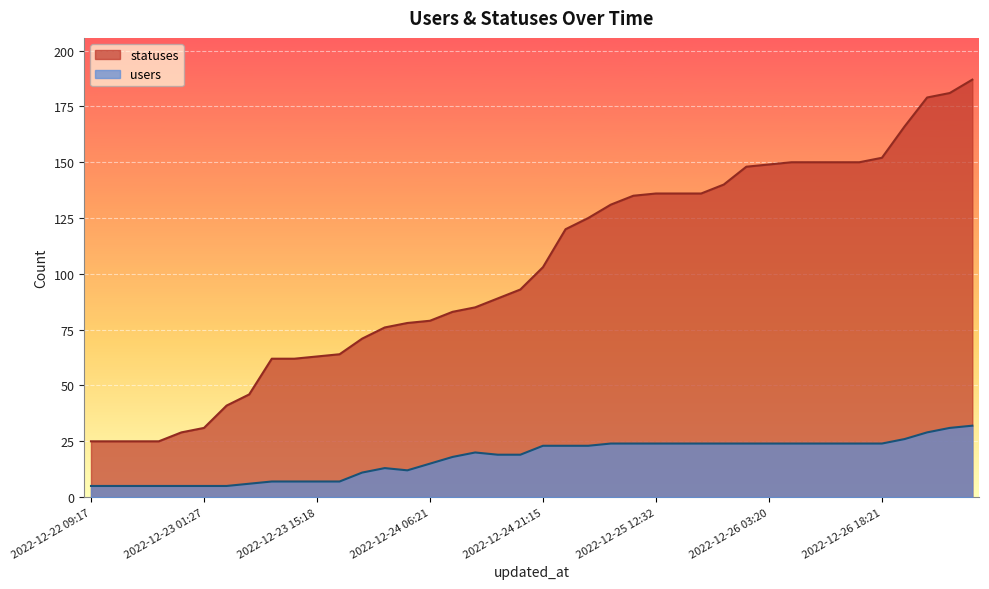

Reading right to left, what are all the values shown in this chart?

statuses: 2022-12-27 06:23=187	2022-12-27 03:19=181	2022-12-27 01:26=179	2022-12-26 21:15=166	2022-12-26 18:21=152	2022-12-26 15:18=150	2022-12-26 12:33=150	2022-12-26 09:17=150	2022-12-26 06:23=150	2022-12-26 03:20=149	2022-12-26 01:33=148	2022-12-25 21:15=140	2022-12-25 18:21=136	2022-12-25 15:17=136	2022-12-25 12:32=136	2022-12-25 09:16=135	2022-12-25 06:21=131	2022-12-25 03:19=125	2022-12-25 01:37=120	2022-12-24 21:15=103	2022-12-24 18:21=93	2022-12-24 15:17=89	2022-12-24 12:31=85	2022-12-24 09:16=83	2022-12-24 06:21=79	2022-12-24 03:19=78	2022-12-24 01:21=76	2022-12-23 21:15=71	2022-12-23 18:22=64	2022-12-23 15:18=63	2022-12-23 12:34=62	2022-12-23 09:17=62	2022-12-23 06:23=46	2022-12-23 03:20=41	2022-12-23 01:27=31	2022-12-22 21:16=29	2022-12-22 18:23=25	2022-12-22 15:20=25	2022-12-22 12:35=25	2022-12-22 09:17=25
users: 2022-12-27 06:23=32	2022-12-27 03:19=31	2022-12-27 01:26=29	2022-12-26 21:15=26	2022-12-26 18:21=24	2022-12-26 15:18=24	2022-12-26 12:33=24	2022-12-26 09:17=24	2022-12-26 06:23=24	2022-12-26 03:20=24	2022-12-26 01:33=24	2022-12-25 21:15=24	2022-12-25 18:21=24	2022-12-25 15:17=24	2022-12-25 12:32=24	2022-12-25 09:16=24	2022-12-25 06:21=24	2022-12-25 03:19=23	2022-12-25 01:37=23	2022-12-24 21:15=23	2022-12-24 18:21=19	2022-12-24 15:17=19	2022-12-24 12:31=20	2022-12-24 09:16=18	2022-12-24 06:21=15	2022-12-24 03:19=12	2022-12-24 01:21=13	2022-12-23 21:15=11	2022-12-23 18:22=7	2022-12-23 15:18=7	2022-12-23 12:34=7	2022-12-23 09:17=7	2022-12-23 06:23=6	2022-12-23 03:20=5	2022-12-23 01:27=5	2022-12-22 21:16=5	2022-12-22 18:23=5	2022-12-22 15:20=5	2022-12-22 12:35=5	2022-12-22 09:17=5